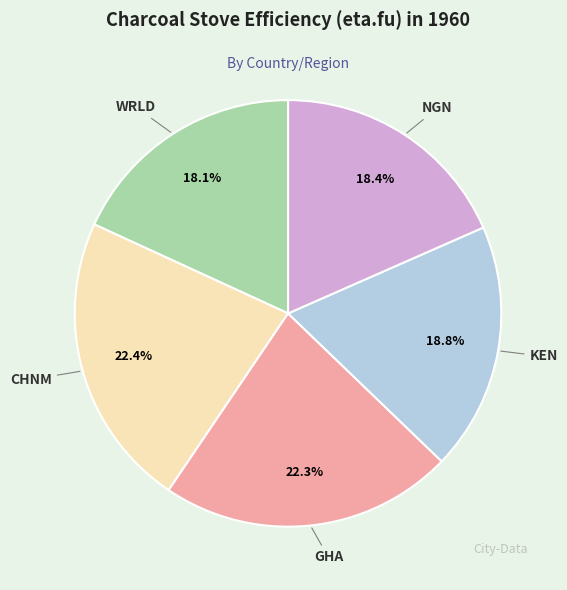

Does KEN account for over 50% of the chart?

No